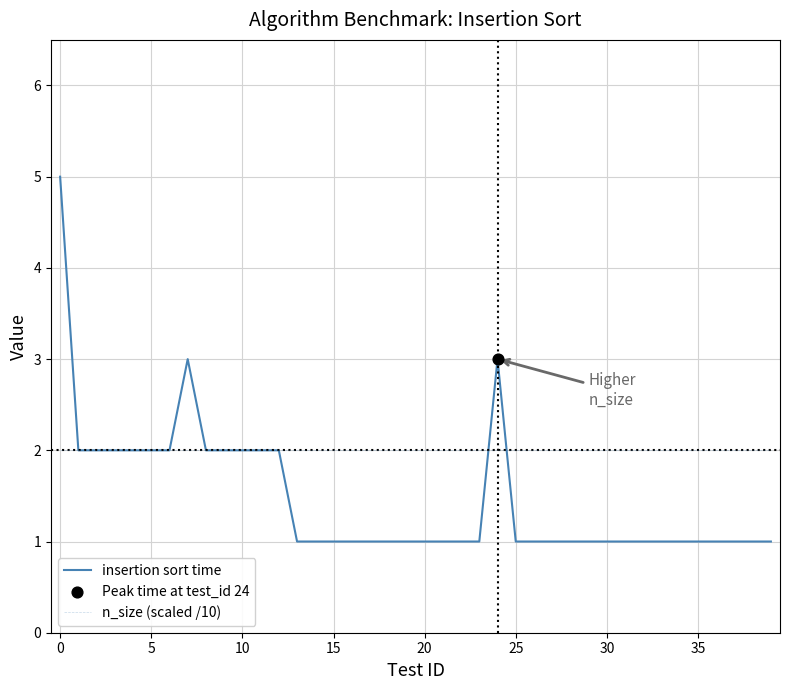

Which series has the largest range (max minus min)?

insertion sort time